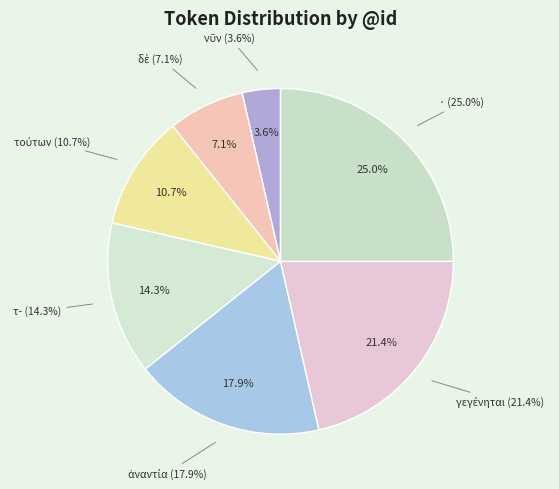

Rank the categories by value from lowest to highest.

νῦν, δὲ, τούτων, τ-, ἀναντία, γεγένηται, ·